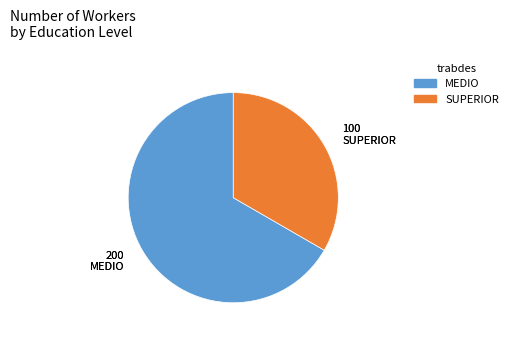

How many segments does this pie chart have?

2